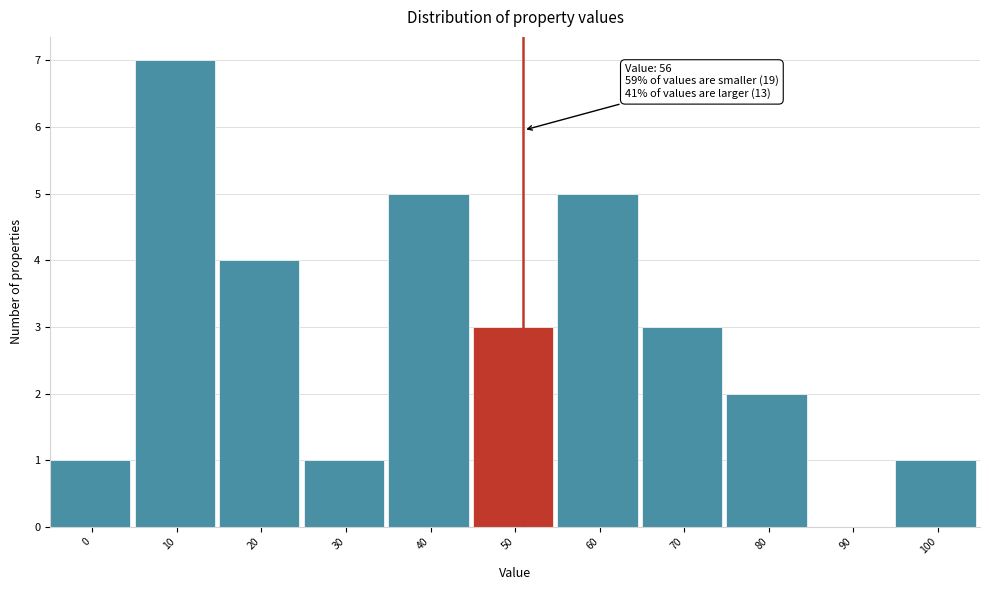

Reading right to left, extract all data points from this chart.

100=1	90=0	80=2	70=3	60=5	50=3	40=5	30=1	20=4	10=7	0=1